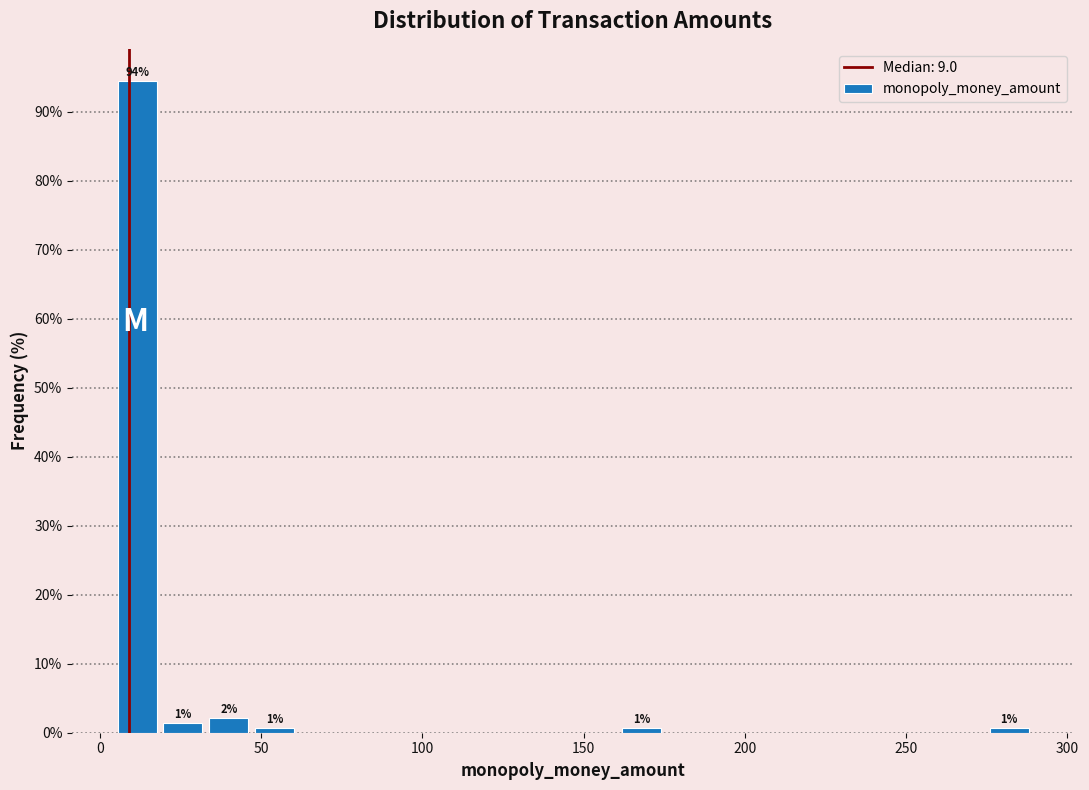

Around what value on the x-axis is the tallest bar? Give the approximate position of its centre, as read against the axis.

10